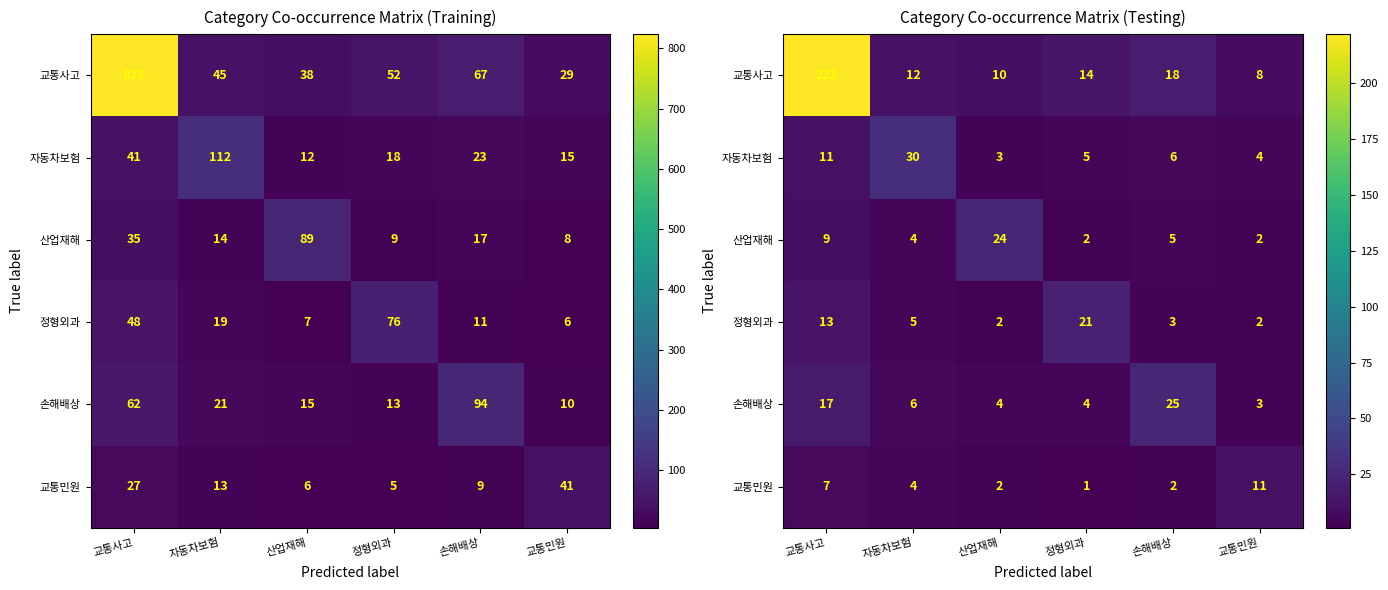

True or false: 산업재해 has a value of 5 at 손해배상.

True